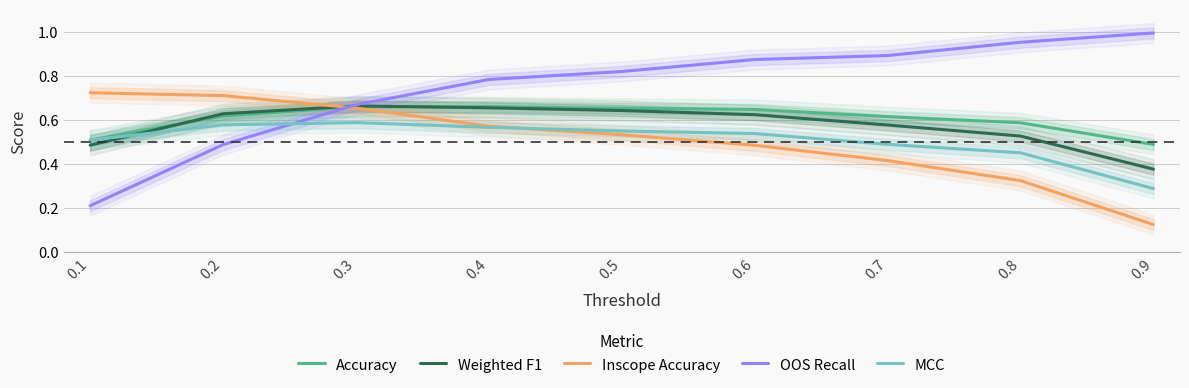

How many Accuracy values are between 0 and 1?

9